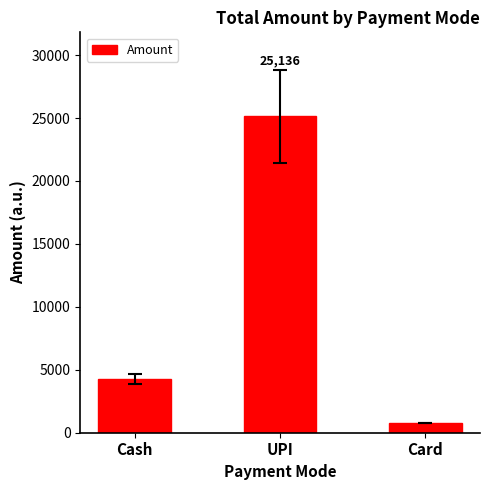

How many values are between 780 and 25136?

3